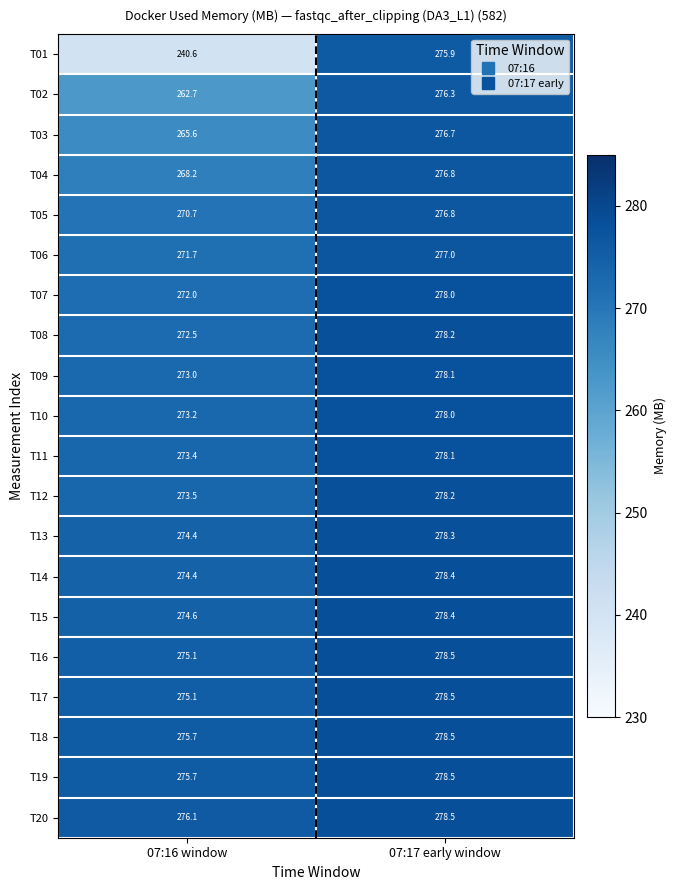

Is it true that T11 equals 93.3 at 07:17 early window?

False